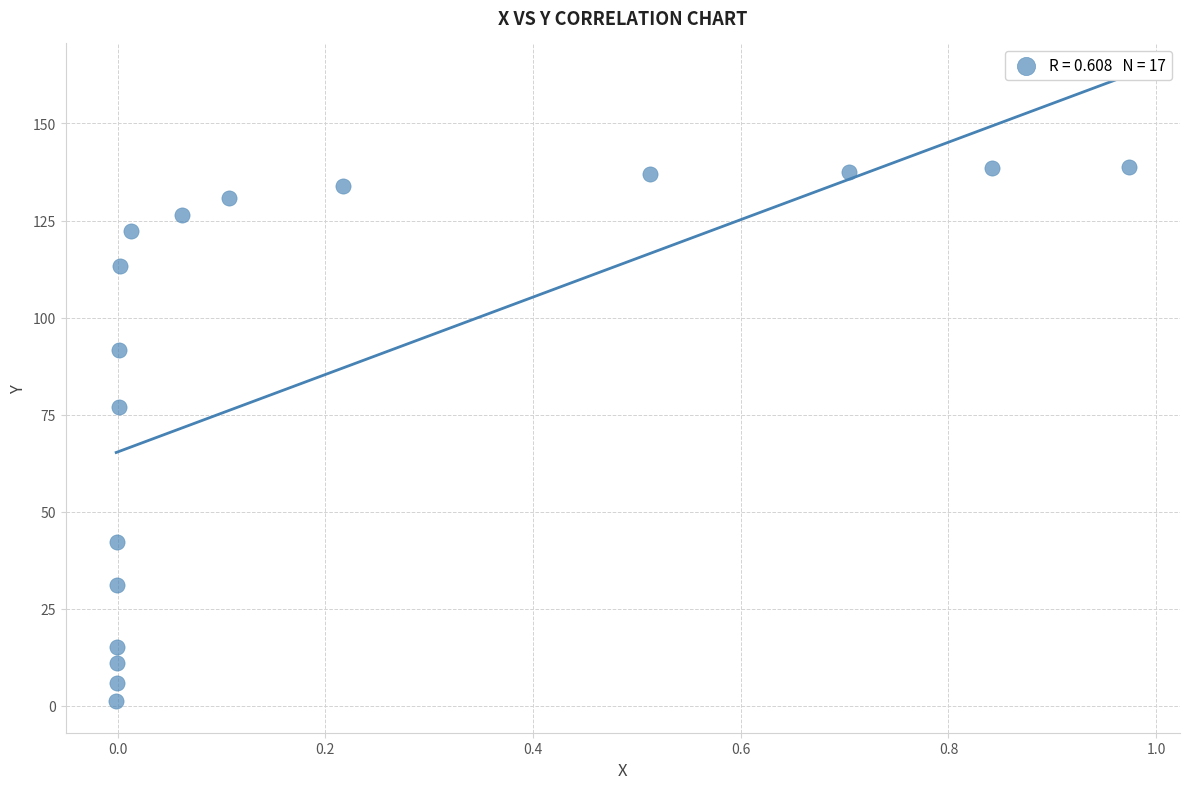

What Y value in the scatter plot is closest to 69?

77.1